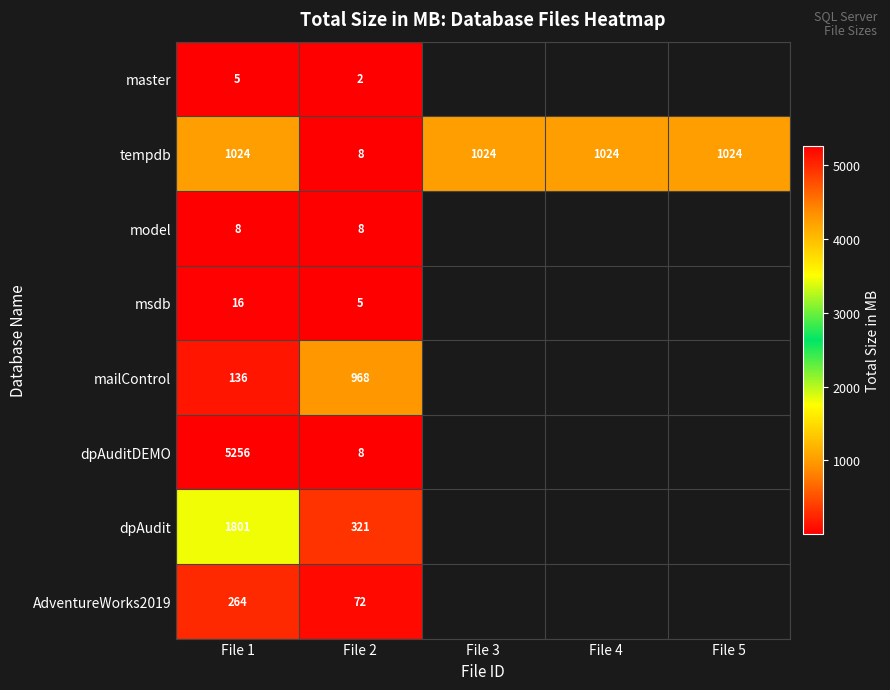

What is the smallest value displayed?

2.0